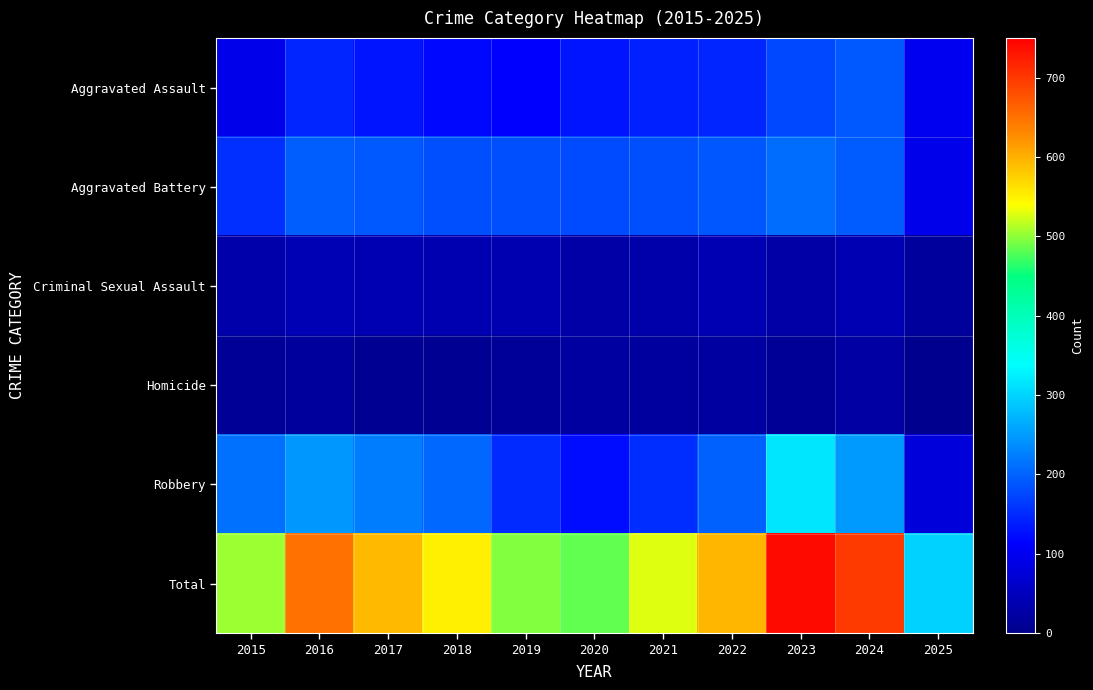

At how many categories does at least one series exceed 315?

10